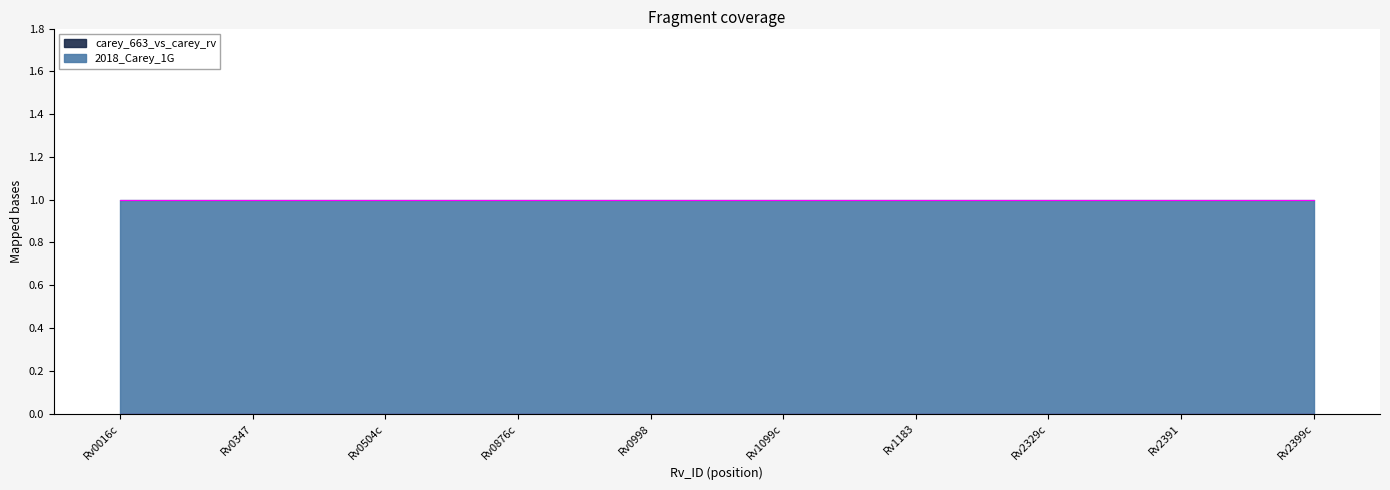

Between Rv0998 and Rv2399c, which is larger?

Rv0998